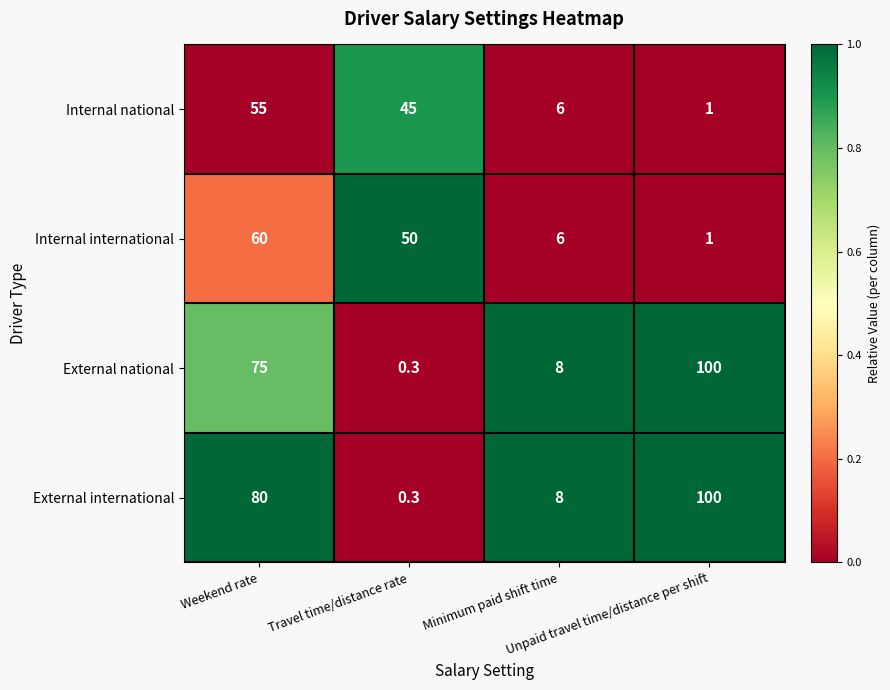

What is the difference between the second highest and second lowest values in the External international series?

72.0